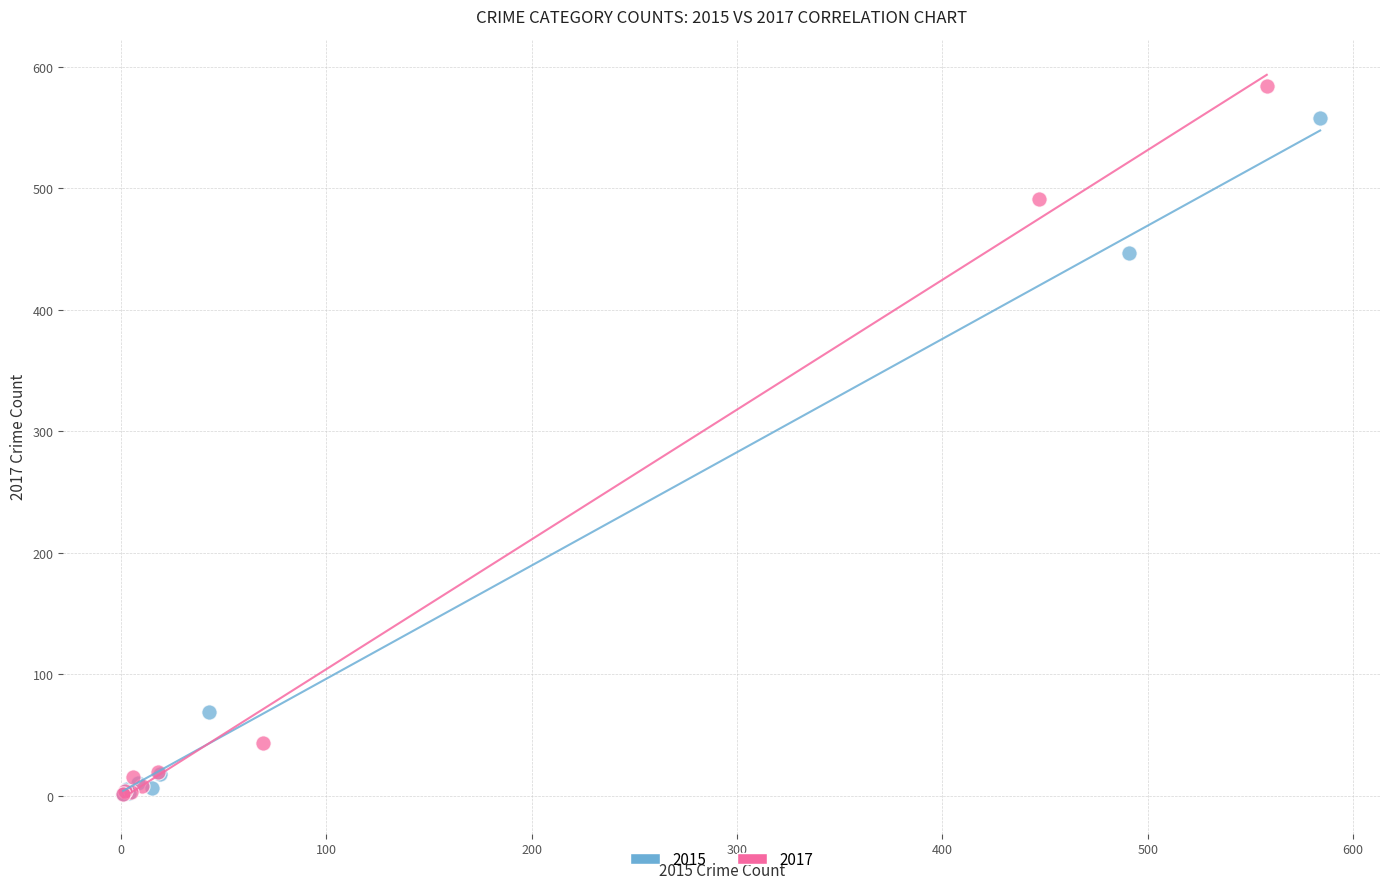

Which series reaches the maximum Y coordinate?

2017